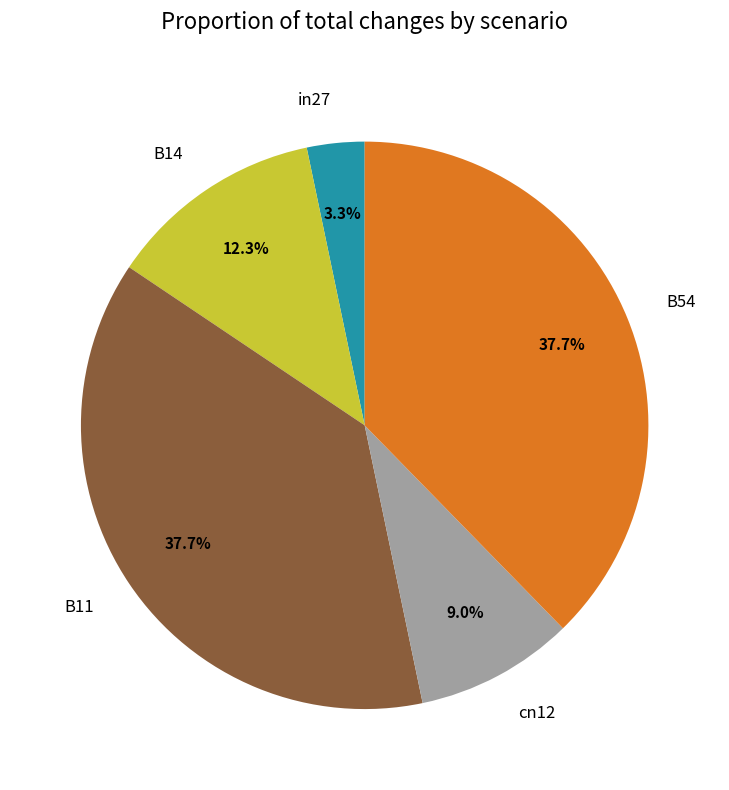

Which slice is the smallest?

in27